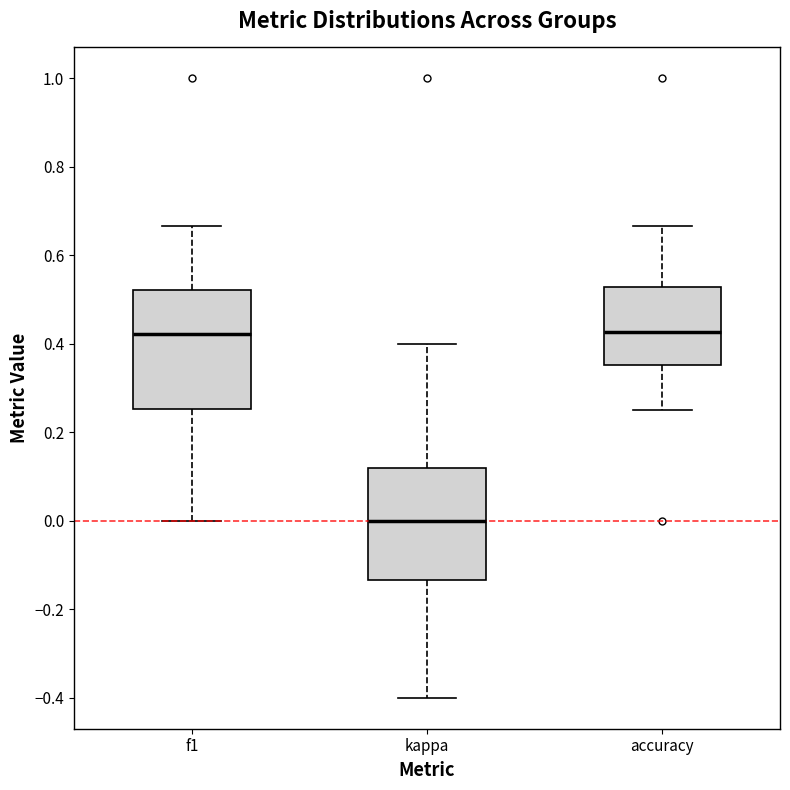

Reading left to right, read every box against the y-axis: the position of its median line, the range the box covers, and the ends of its whiskers. The values are not printed on the chart, so give them approximately, as read against the axis.

f1: median 0.42, box 0.26 to 0.52, whiskers 0.00 to 0.66
kappa: median 0.00, box -0.14 to 0.12, whiskers -0.40 to 0.40
accuracy: median 0.42, box 0.36 to 0.52, whiskers 0.26 to 0.66